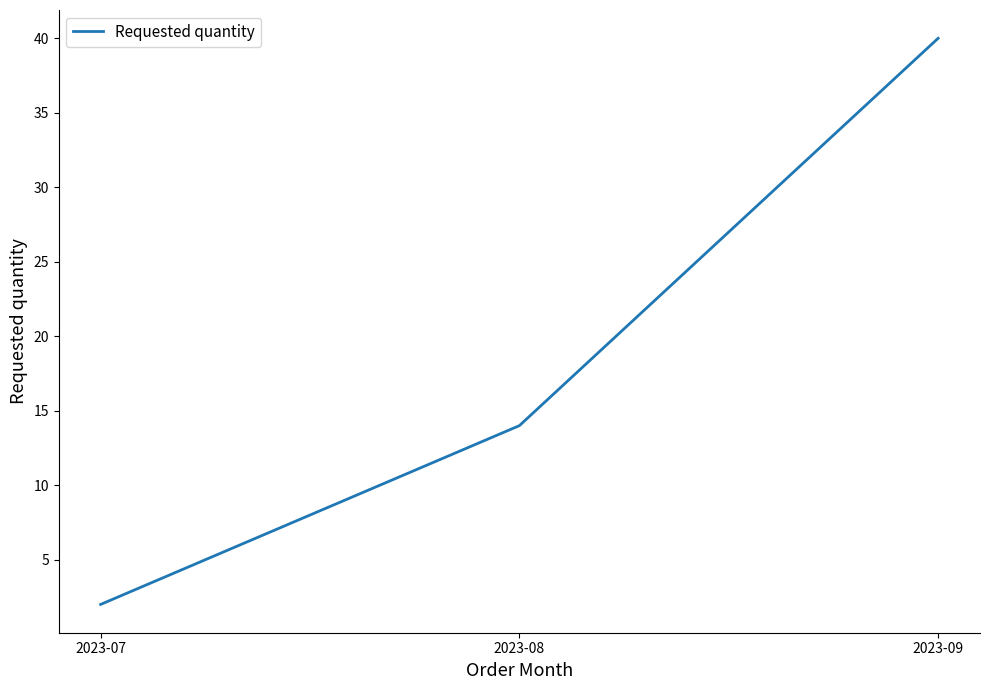

Which has a higher value, 2023-09 or 2023-08?

2023-09